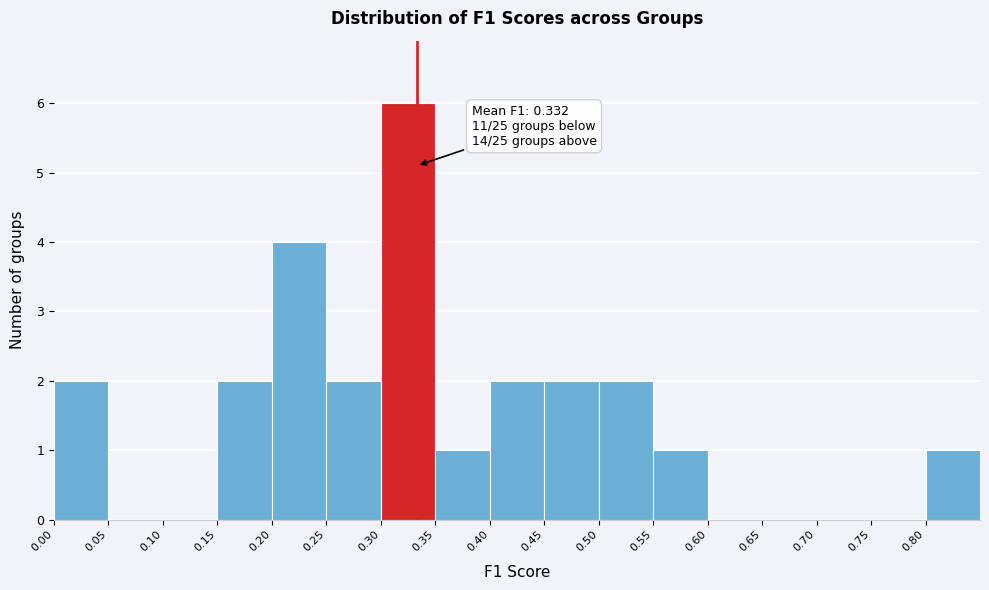

Over which range of the x-axis is the bar tallest?

0.30 to 0.35